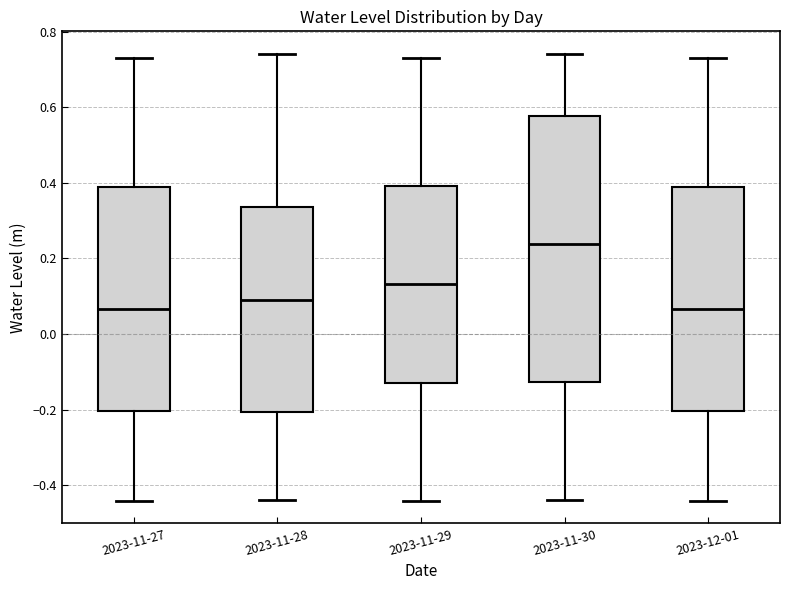

Reading left to right, transcribe this box plot: for each box, give where its median line is, the range the box spans, and where its two whiskers end, as read against the y-axis. The values are not printed on the chart, so give them approximately, as read against the axis.

2023-11-27: median 0.06, box -0.20 to 0.38, whiskers -0.44 to 0.74
2023-11-28: median 0.08, box -0.20 to 0.34, whiskers -0.44 to 0.74
2023-11-29: median 0.14, box -0.12 to 0.40, whiskers -0.44 to 0.74
2023-11-30: median 0.24, box -0.12 to 0.58, whiskers -0.44 to 0.74
2023-12-01: median 0.06, box -0.20 to 0.38, whiskers -0.44 to 0.74